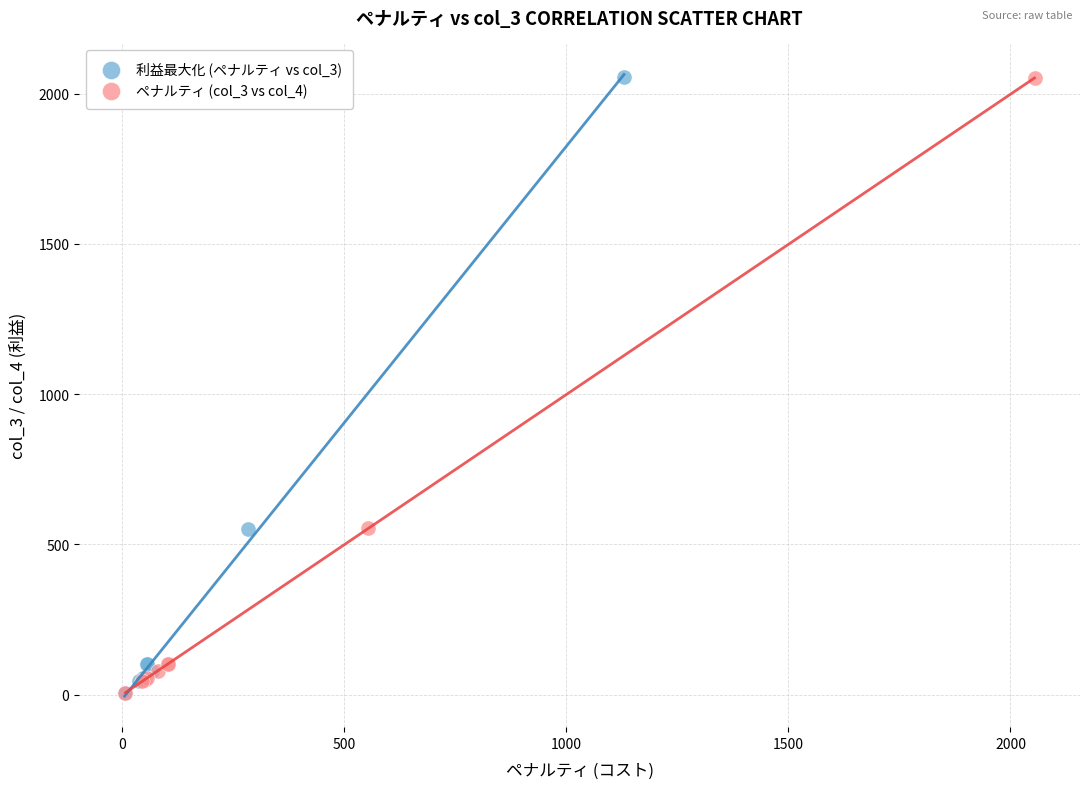

What are all the series names shown in the legend?

利益最大化 (ペナルティ vs col_3), ペナルティ (col_3 vs col_4)